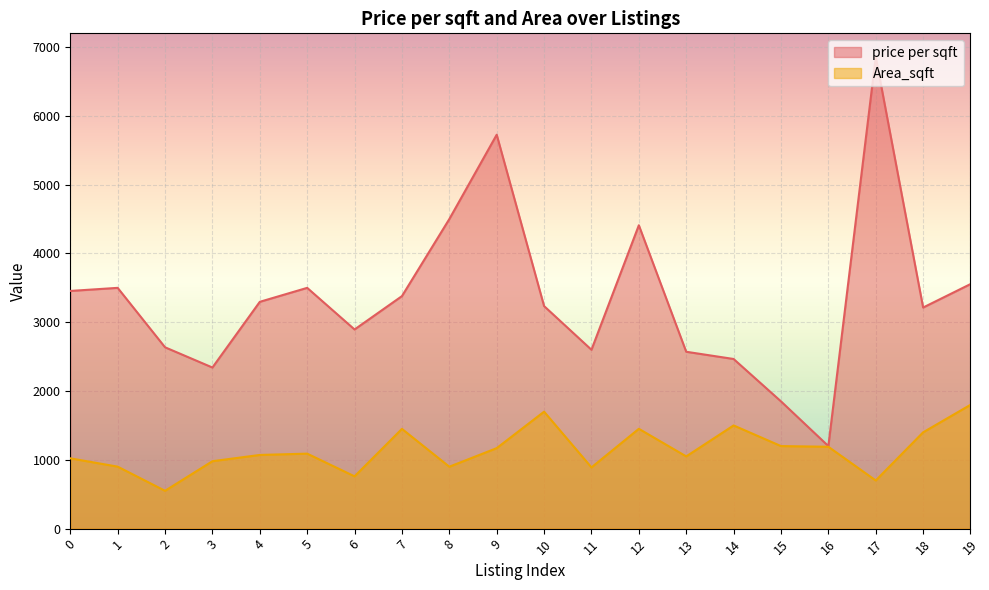

Where is the first local minimum for Area_sqft?

2